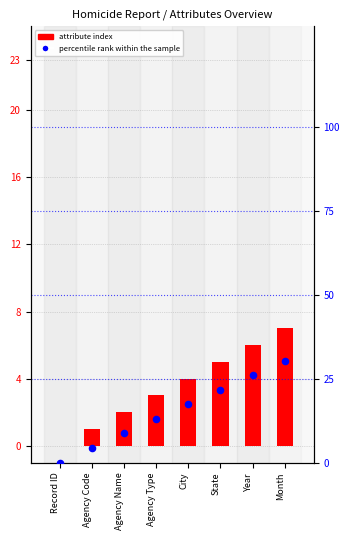

At which category is the sum across all series the highest?

Month